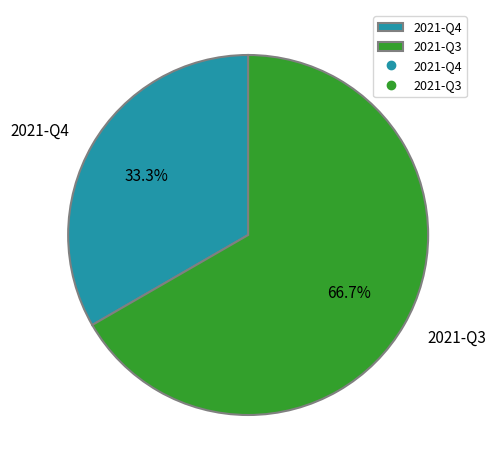

How much of the chart is everything except 2021-Q4?

66.7%